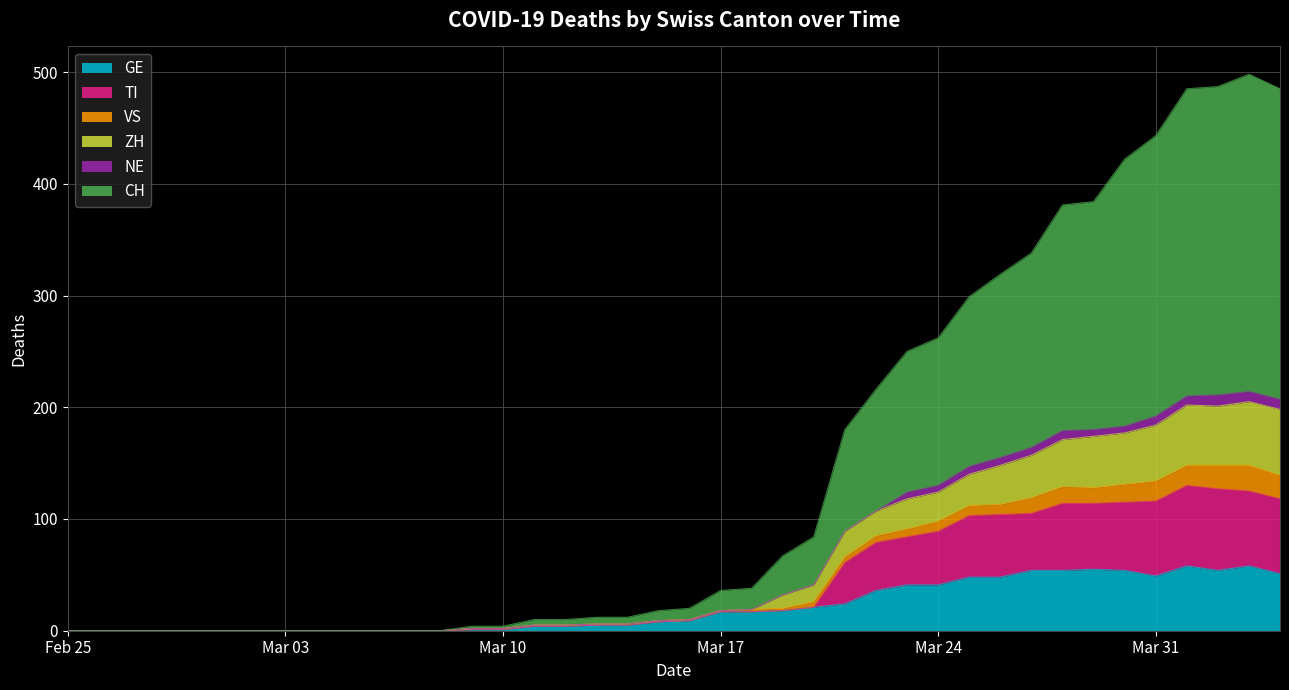

What is the maximum value shown in the chart?

498